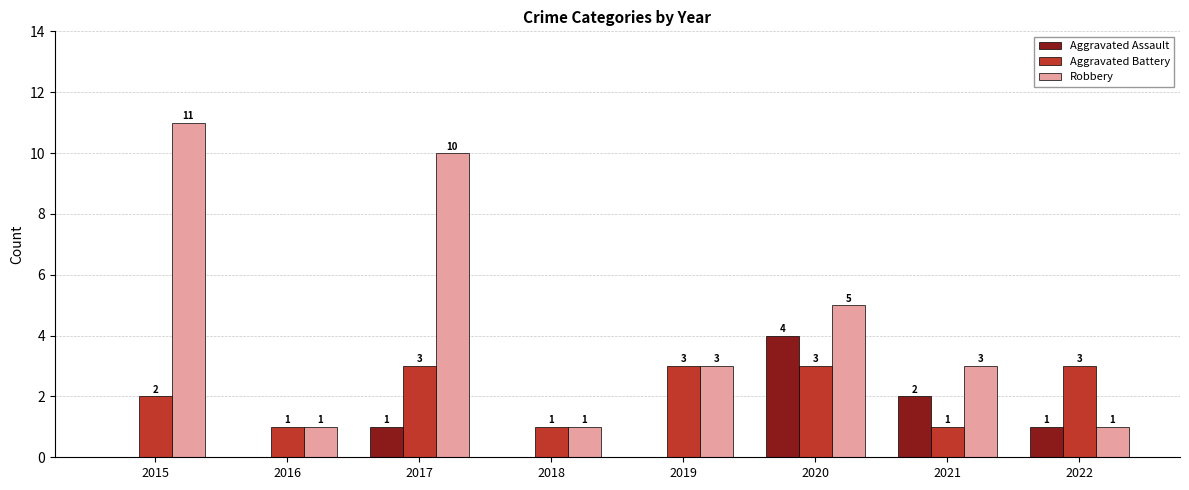

How many groups of bars are there?

8